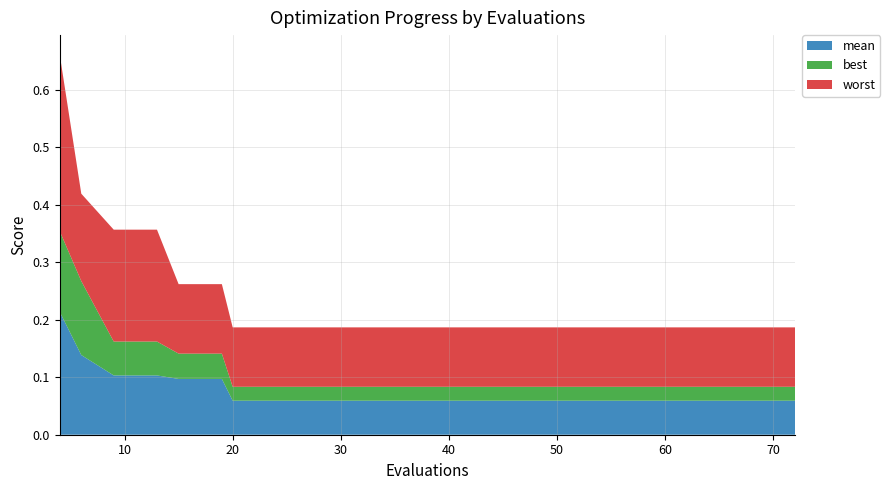

Reading right to left, extract all data points from this chart.

mean: 72=0.1	68=0.1	64=0.1	60=0.1	56=0.1	52=0.1	48=0.1	44=0.1	40=0.1	36=0.1	32=0.1	28=0.1	24=0.1	20=0.1	19=0.1	15=0.1	13=0.1	9=0.1	6=0.1	4=0.2
best: 72=0.0	68=0.0	64=0.0	60=0.0	56=0.0	52=0.0	48=0.0	44=0.0	40=0.0	36=0.0	32=0.0	28=0.0	24=0.0	20=0.0	19=0.0	15=0.0	13=0.1	9=0.1	6=0.1	4=0.1
worst: 72=0.1	68=0.1	64=0.1	60=0.1	56=0.1	52=0.1	48=0.1	44=0.1	40=0.1	36=0.1	32=0.1	28=0.1	24=0.1	20=0.1	19=0.1	15=0.1	13=0.2	9=0.2	6=0.2	4=0.3